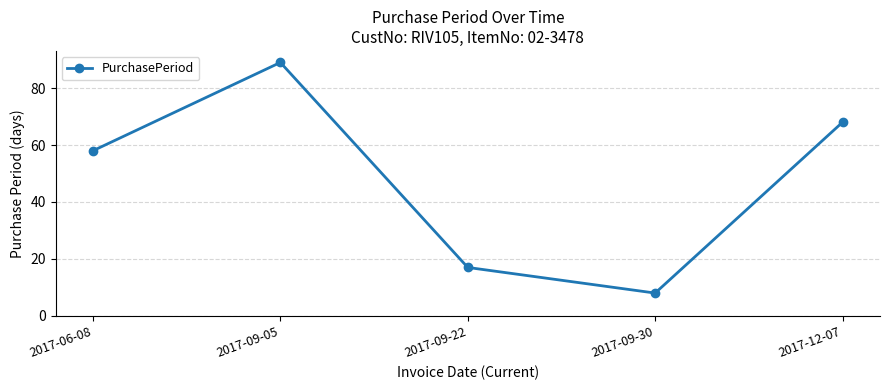

How many categories are shown in the chart?

5